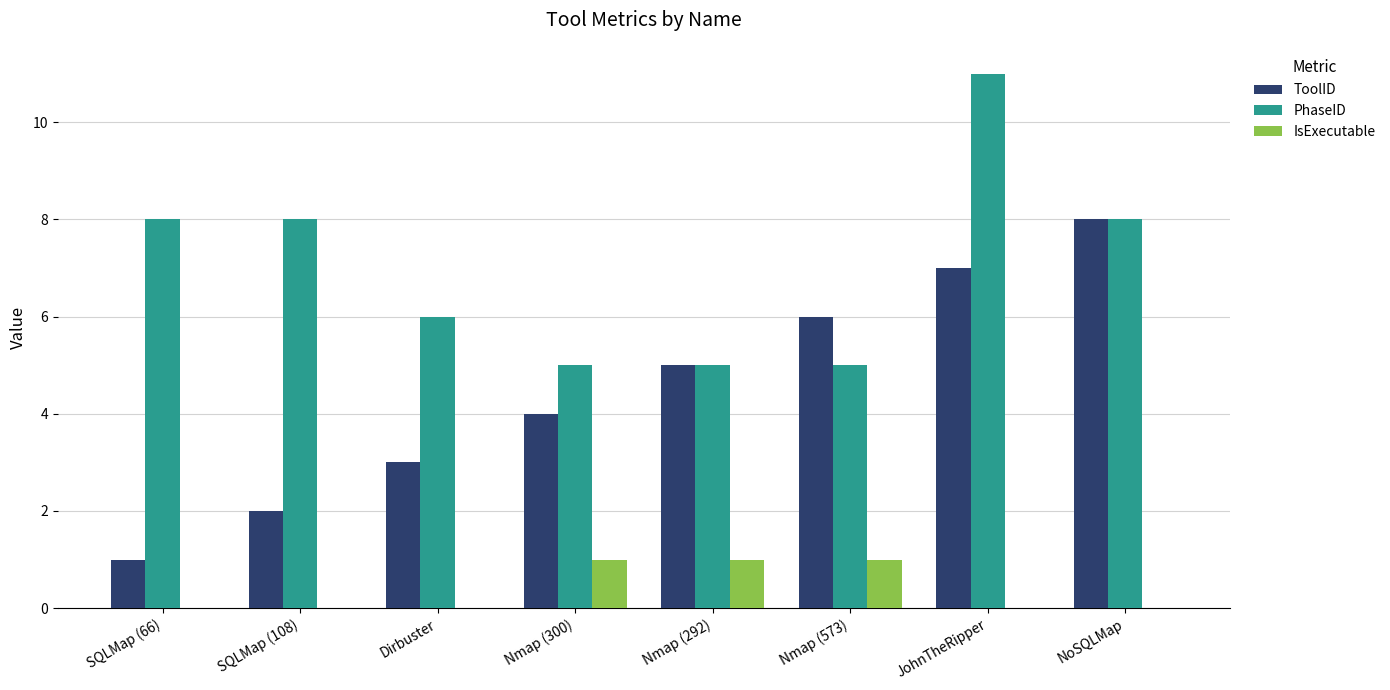

The value of IsExecutable at Nmap (292) is 1. True or false?

True